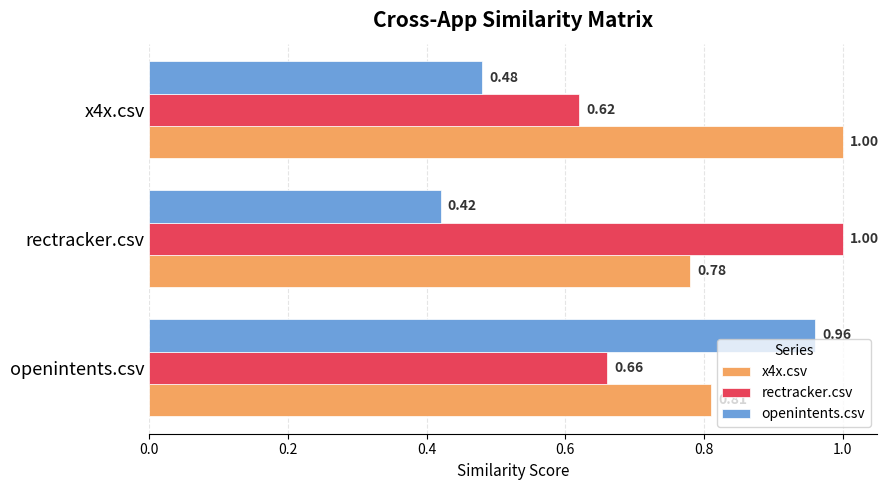

Where is openintents.csv nearest to the value 0?

rectracker.csv